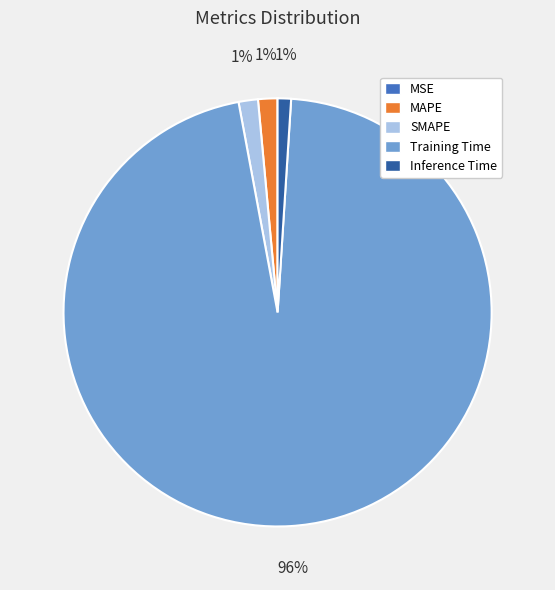

The Inference Time slice represents 15% of the pie. True or false?

False